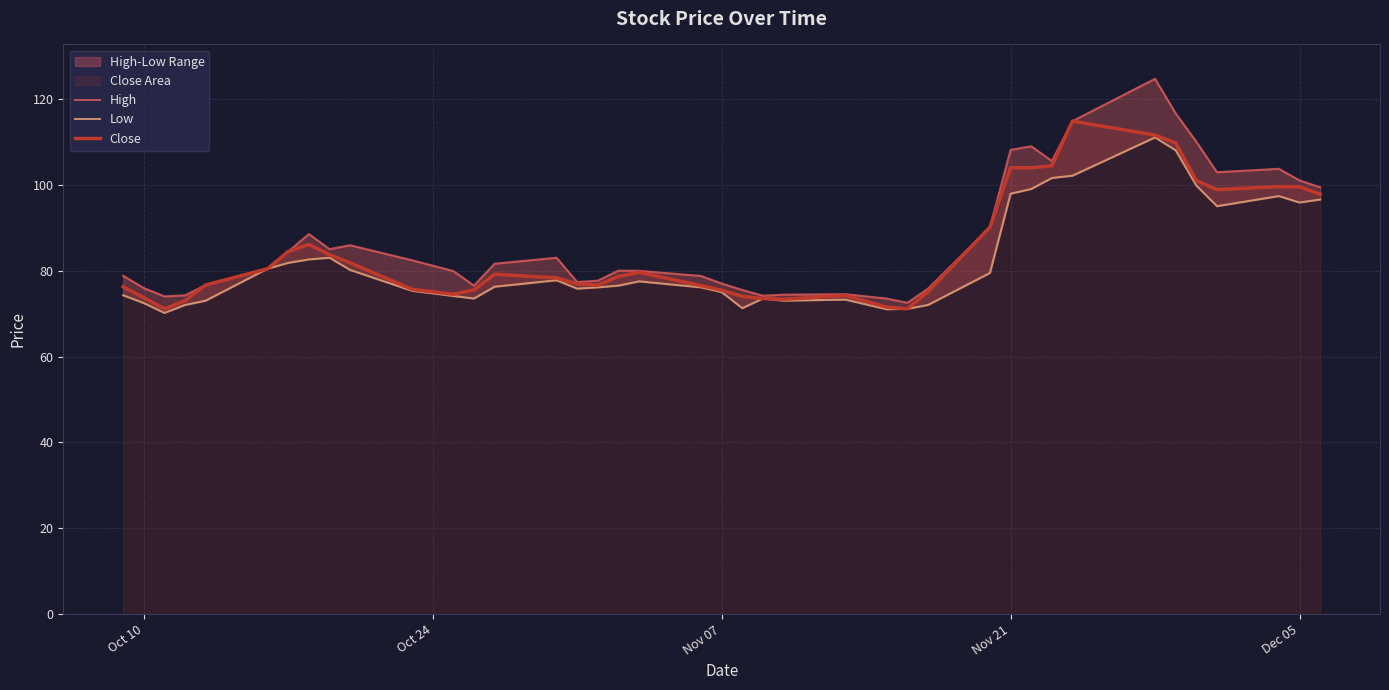

What is the maximum value for Close?

114.8